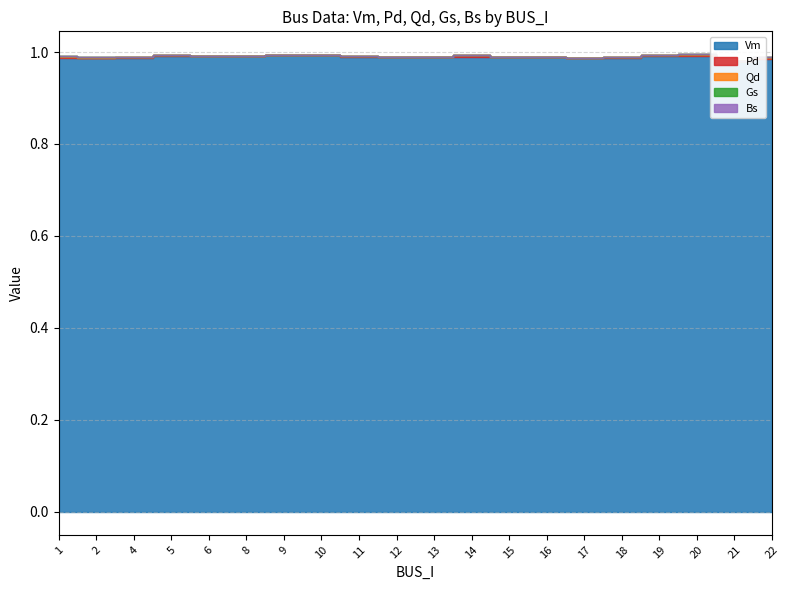

How many lines are shown in the chart?

5